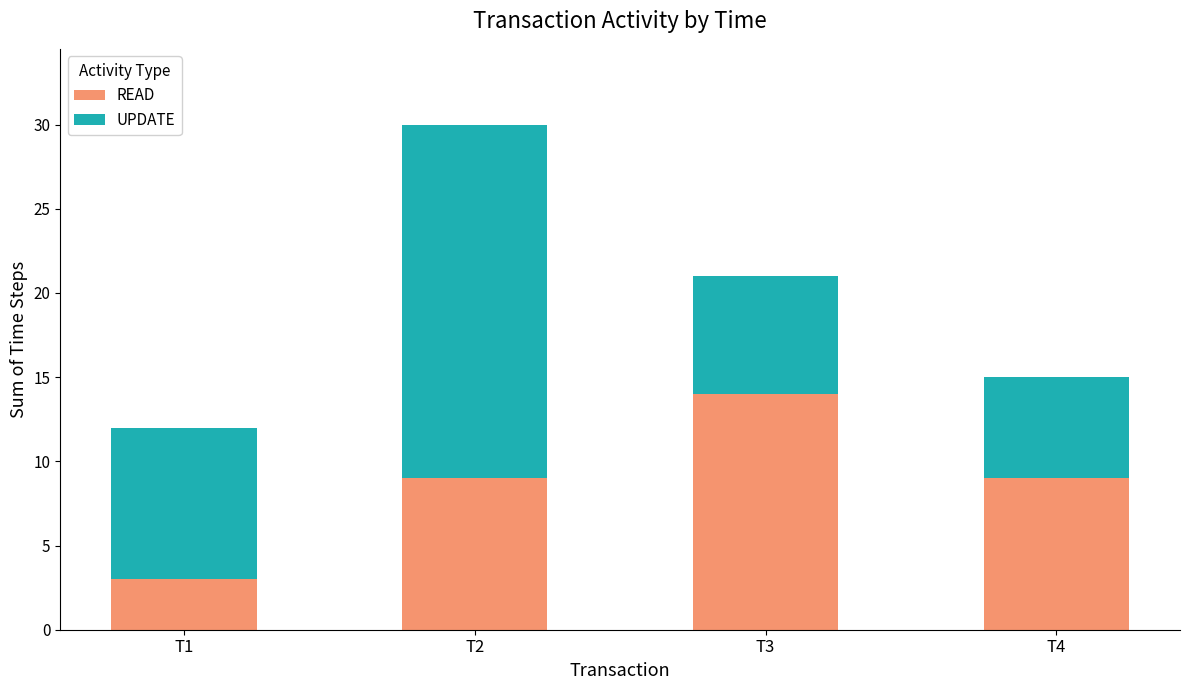

How many categories are shown in the chart?

4